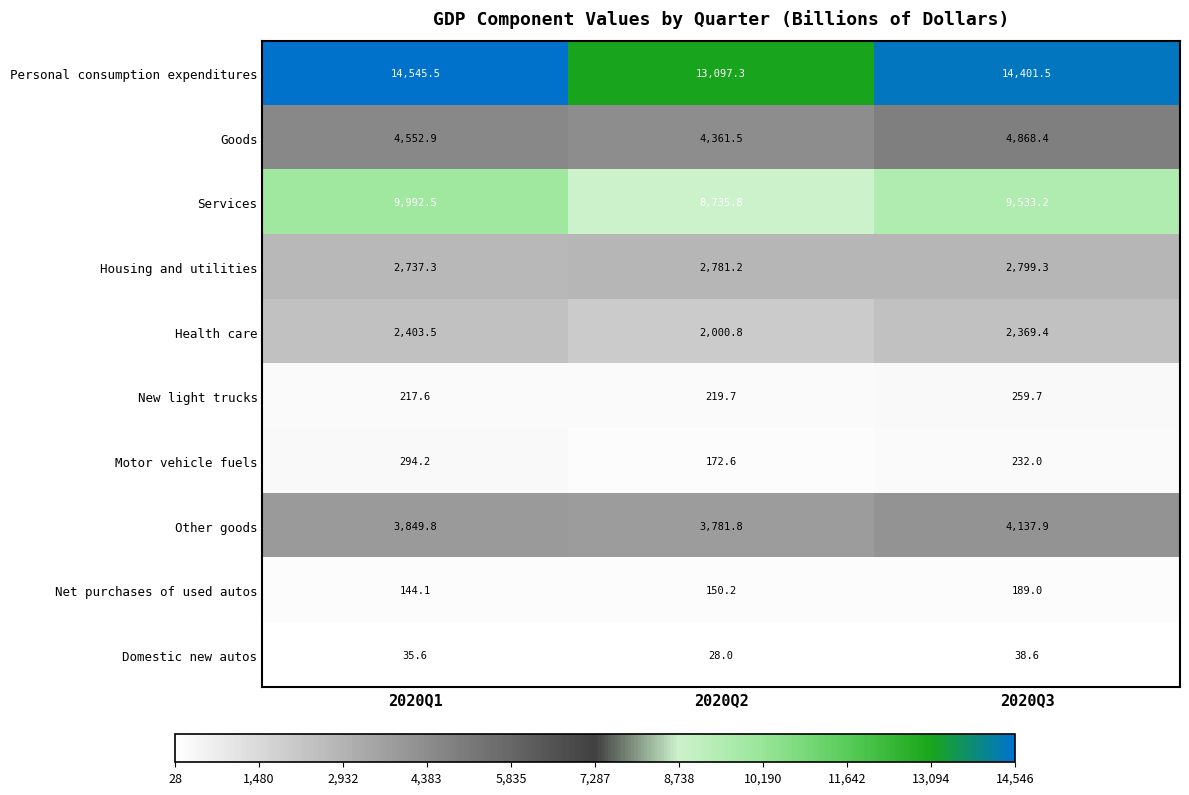

Rank the series at 2020Q2 from lowest to highest value.

Domestic new autos, Net purchases of used autos, Motor vehicle fuels, New light trucks, Health care, Housing and utilities, Other goods, Goods, Services, Personal consumption expenditures